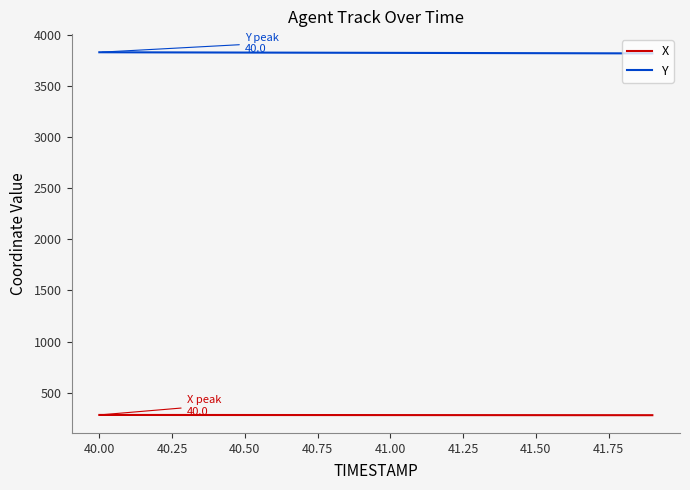

What is the minimum value shown in the chart?

281.2